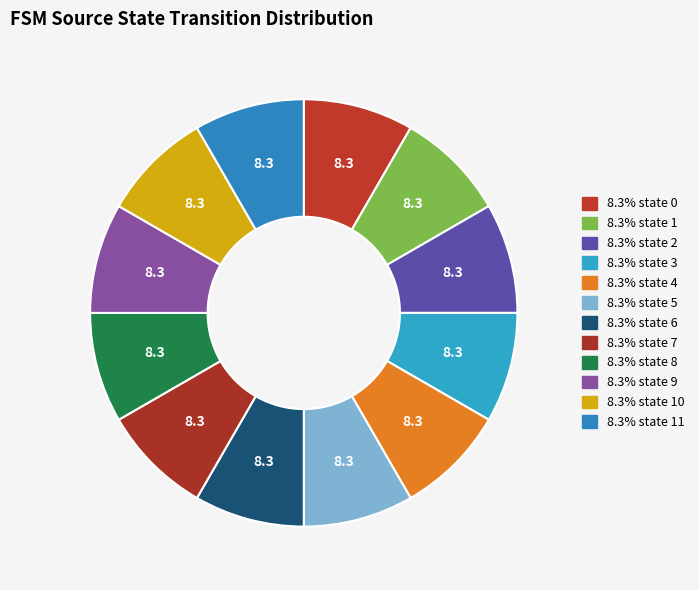

How many slices are in this pie chart?

12